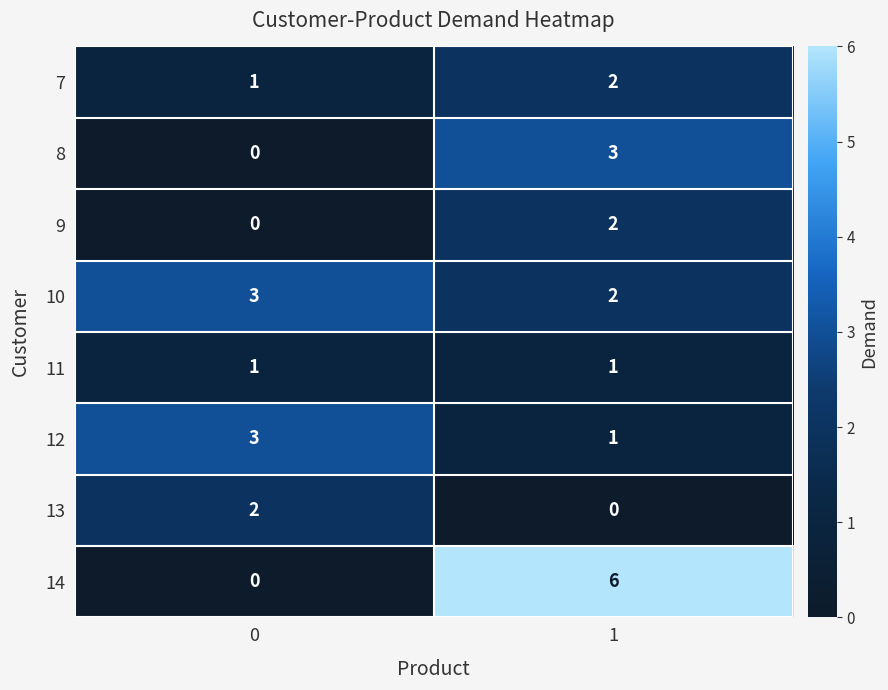

The value of 14 at 0 is 3. True or false?

False